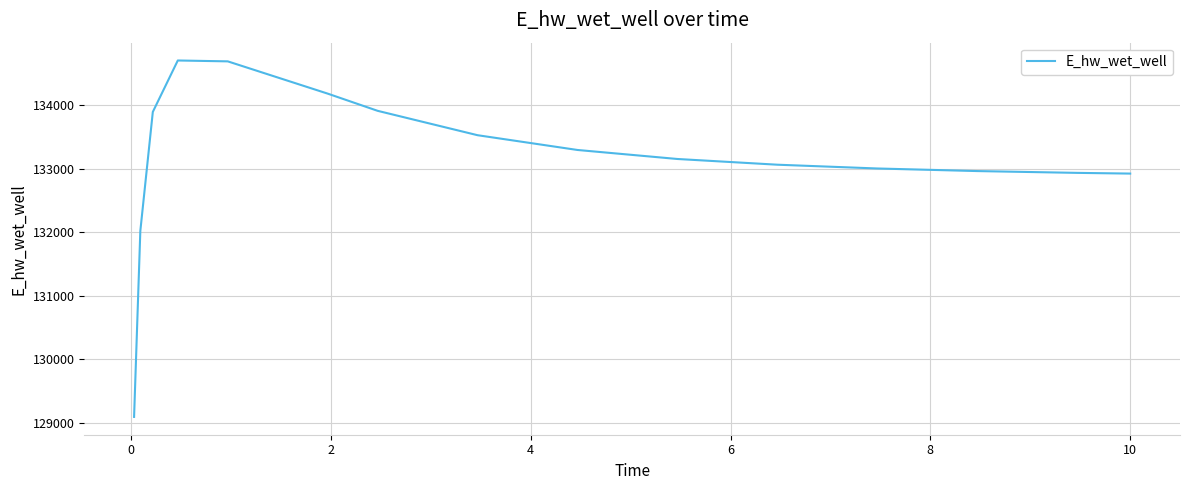

What is the maximum value shown in the chart?

134698.2